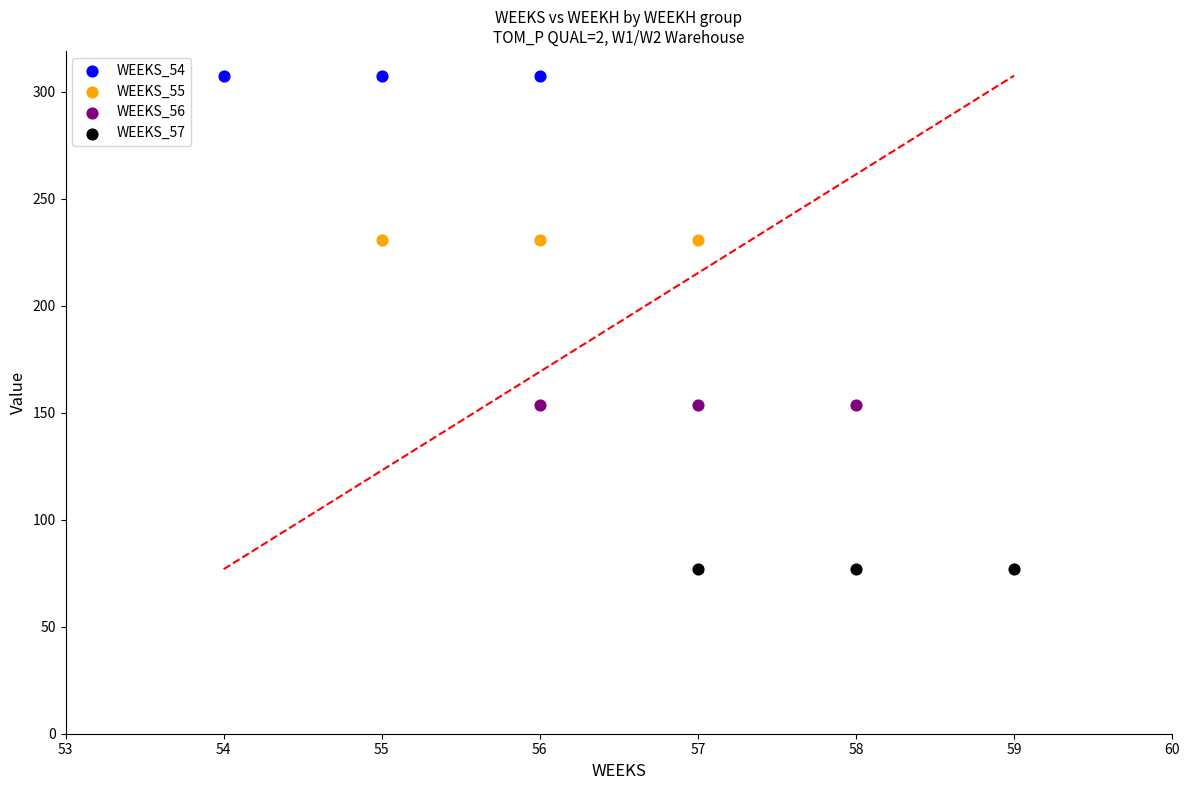

Which series reaches the minimum Y coordinate?

WEEKS_57